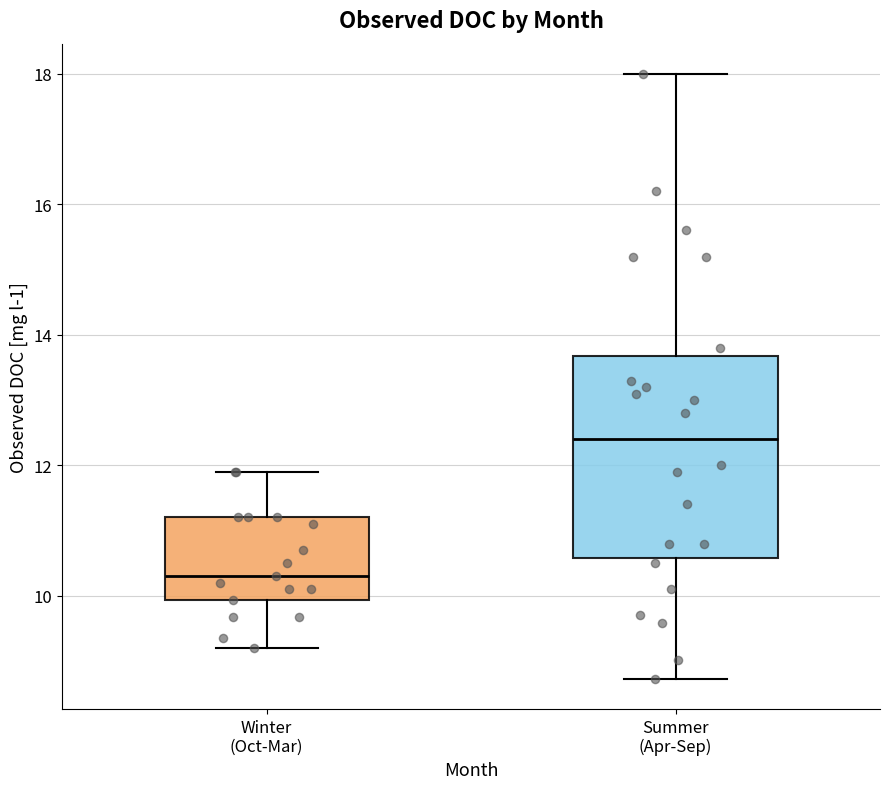

Where is the upper edge of the box for Winter (Oct-Mar) on the y-axis? The values are not printed on the chart, so give them approximately, as read against the axis.

11.2